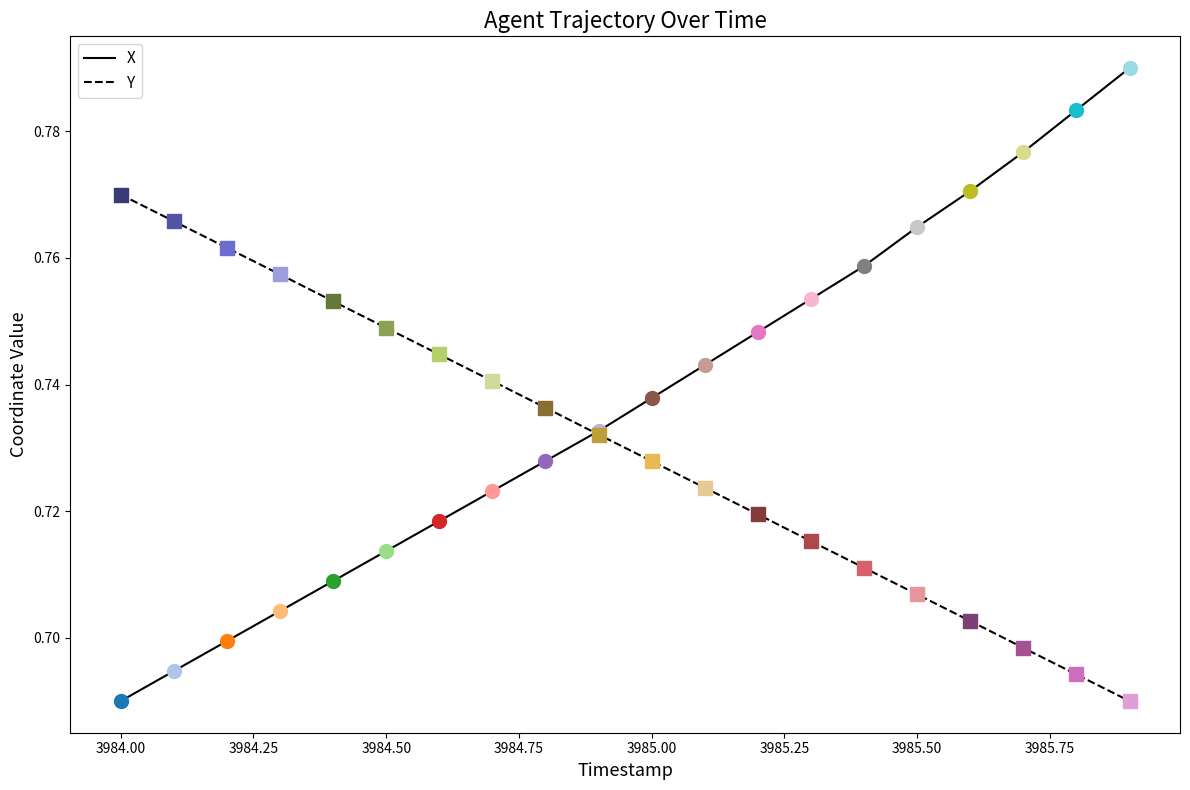

What are all the series names shown in the legend?

X, Y